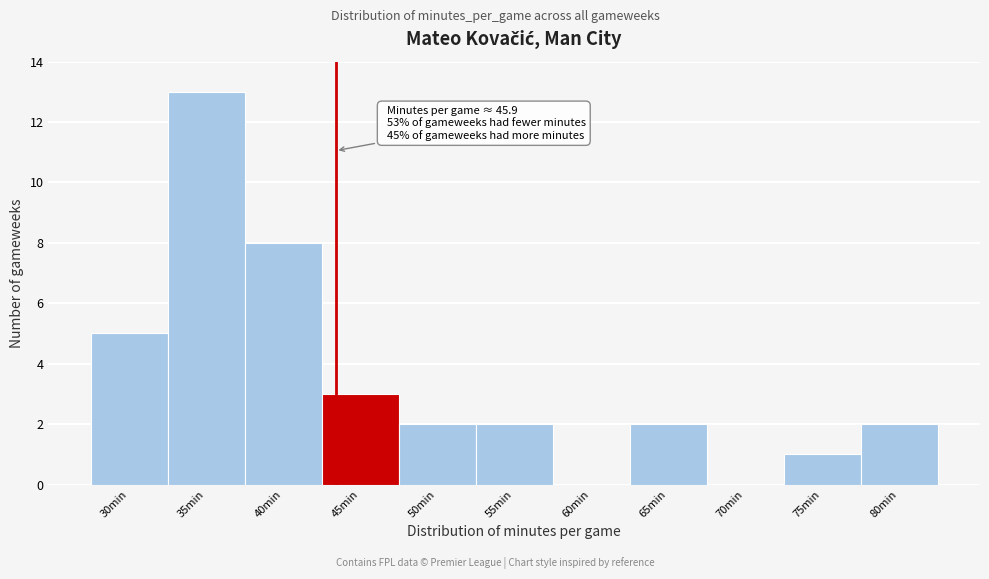

Reading left to right, list all the values displayed in this chart.

30min=5	35min=13	40min=8	45min=3	50min=2	55min=2	60min=0	65min=2	70min=0	75min=1	80min=2